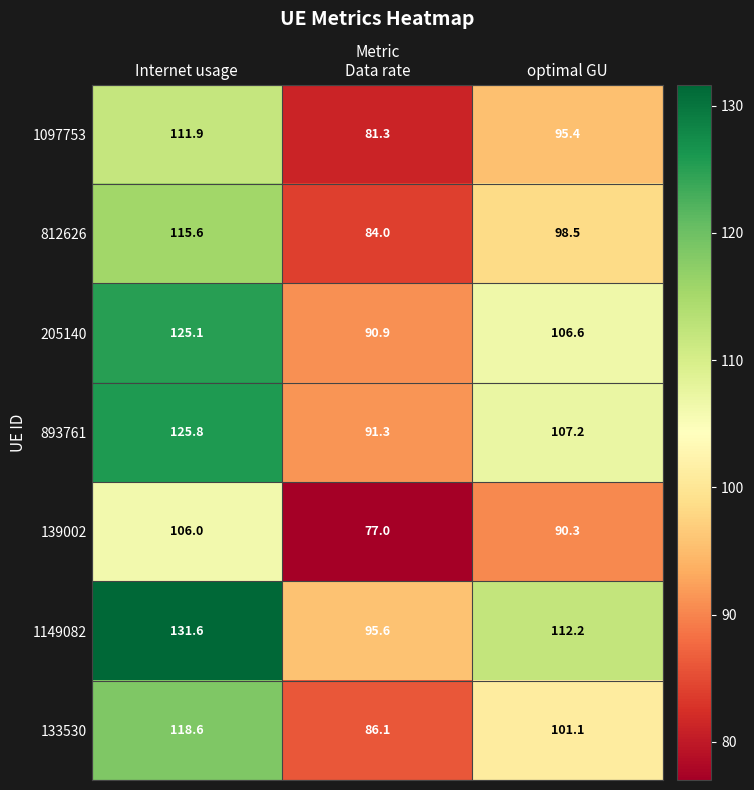

Reading right to left, list all the values displayed in this chart.

1097753: 95.4	81.3	111.9
812626: 98.5	84.0	115.6
205140: 106.6	90.9	125.1
893761: 107.2	91.3	125.8
139002: 90.3	77.0	106.0
1149082: 112.2	95.6	131.6
133530: 101.1	86.1	118.6